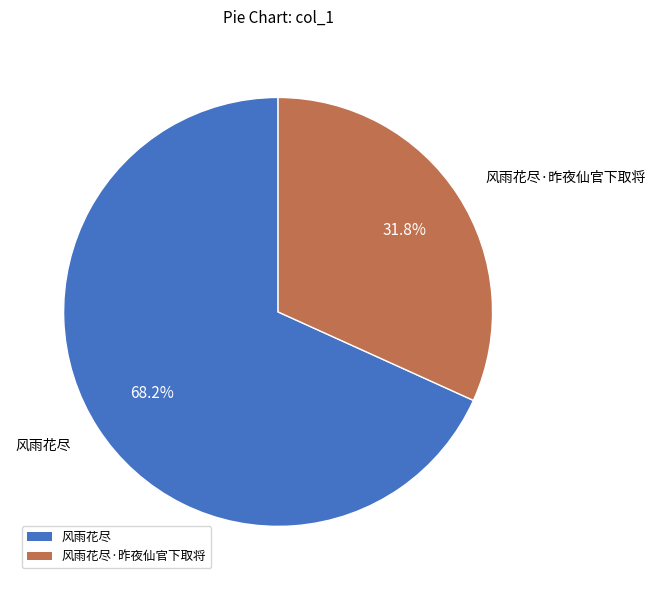

Does any single category account for the majority?

Yes